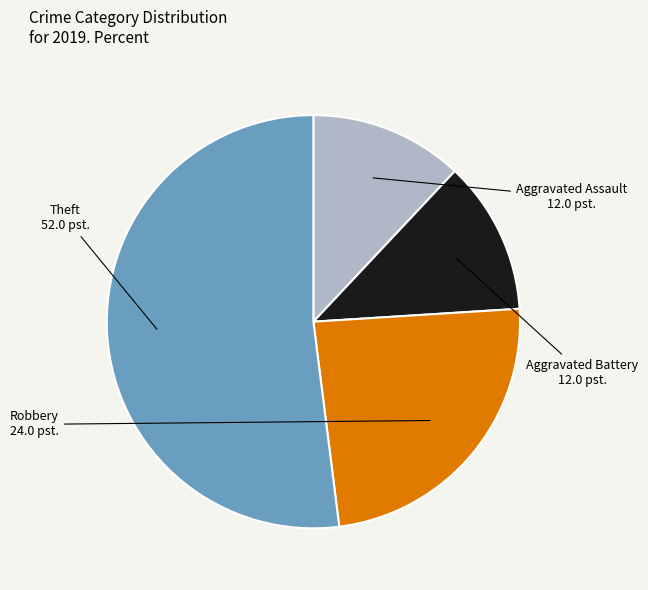

Is there any slice that represents more than half of the pie?

Yes